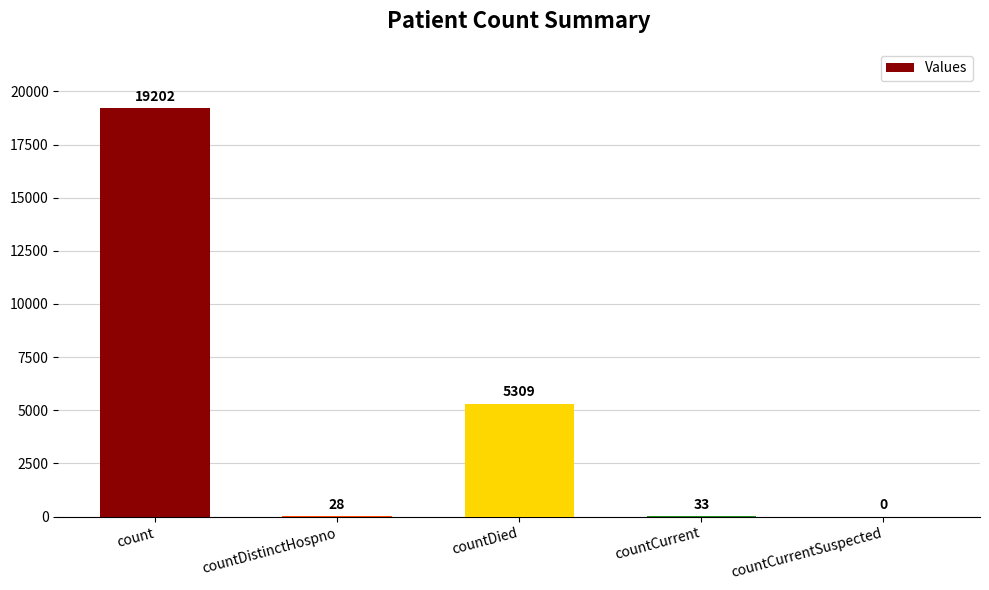

Which has a higher value, countCurrent or countCurrentSuspected?

countCurrent